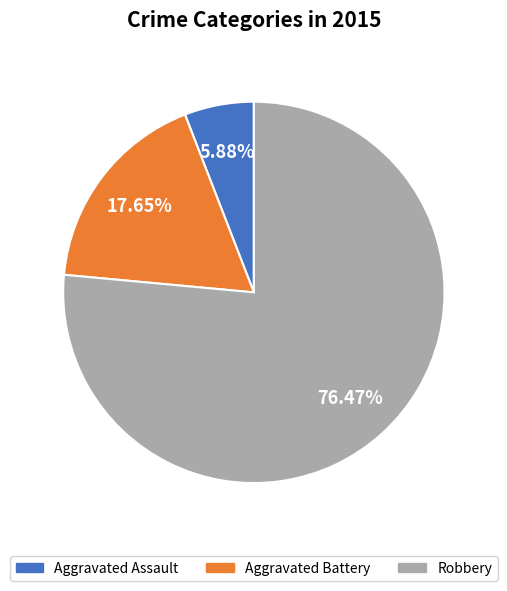

The Robbery slice represents 76% of the pie. True or false?

True